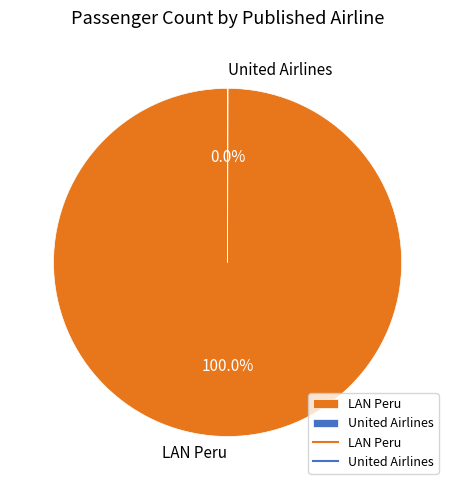

What is the majority slice?

LAN Peru